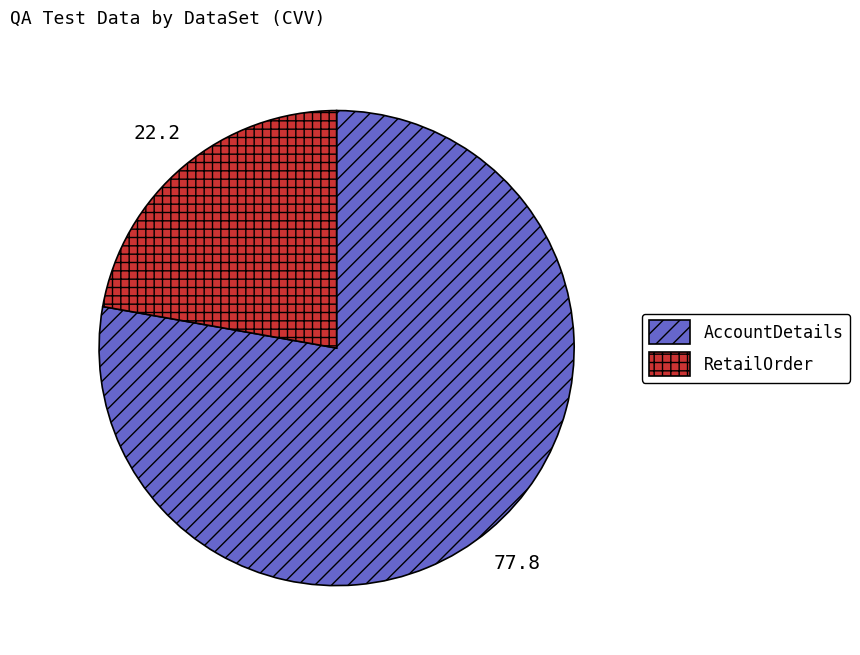

Rank the categories by value from lowest to highest.

RetailOrder, AccountDetails